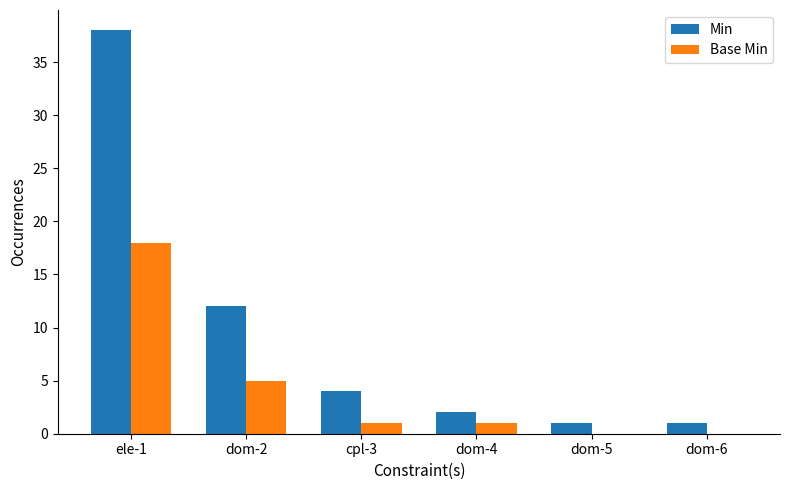

At which label does Base Min reach its peak?

ele-1